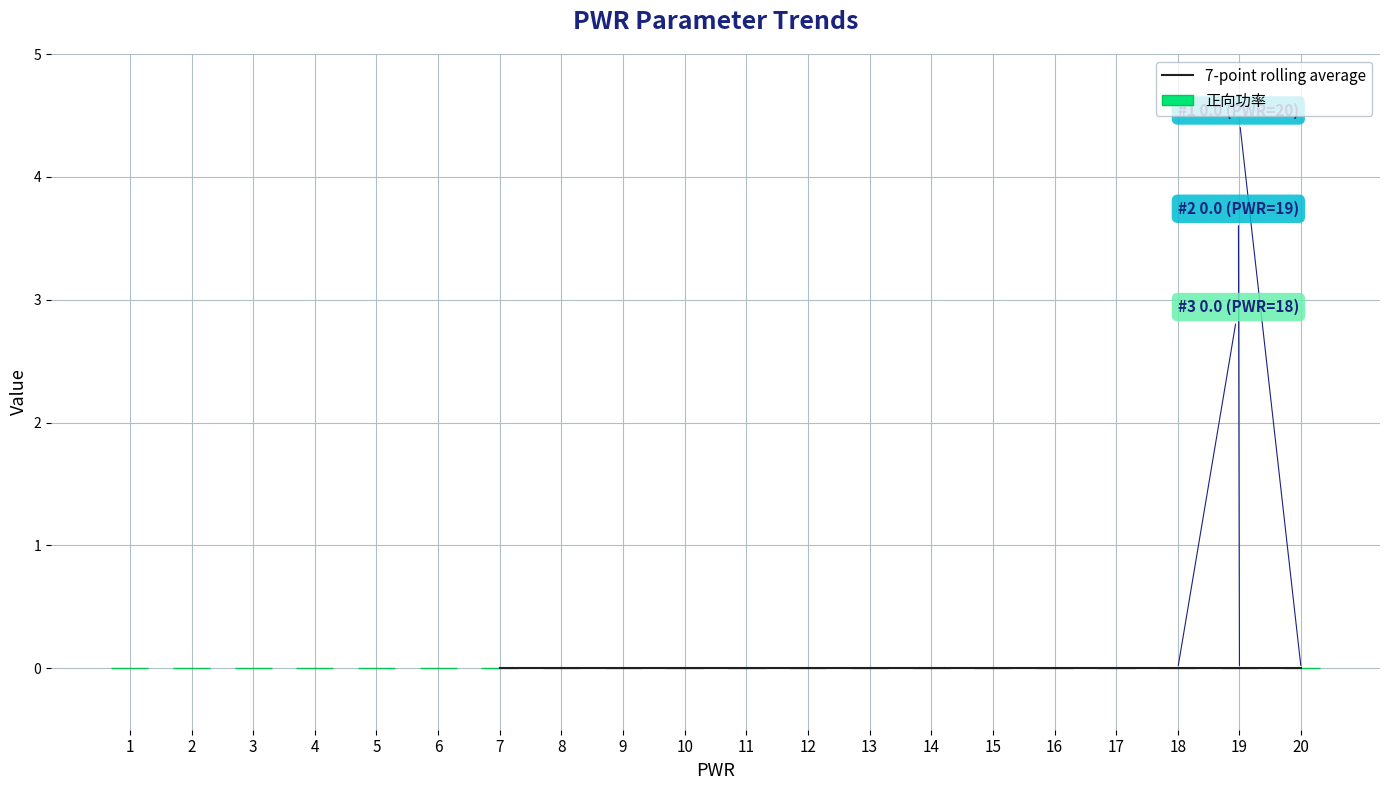

How many categories are shown in the chart?

20